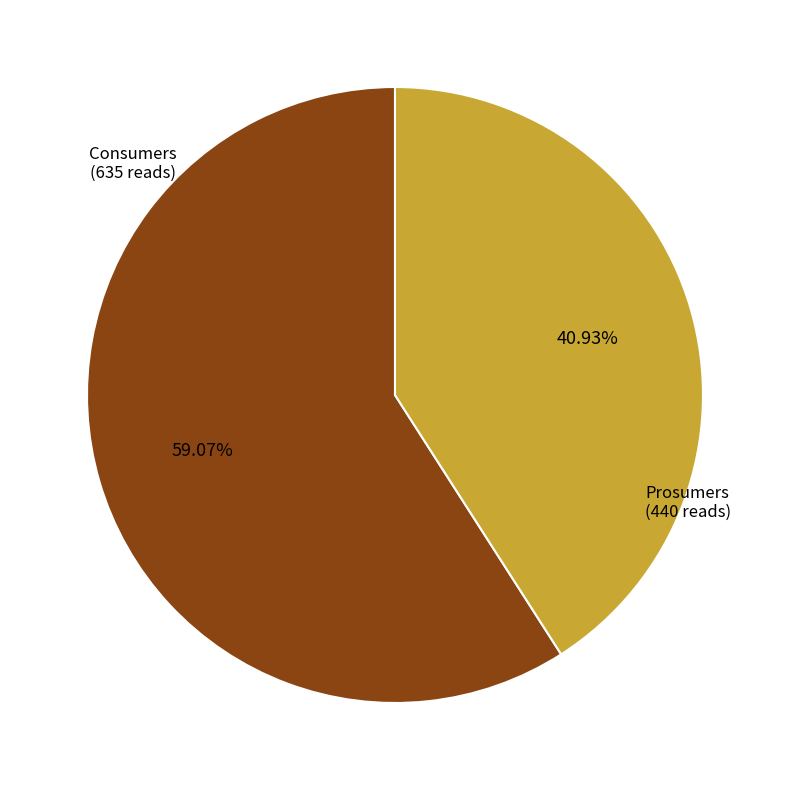

Does any single category account for the majority?

Yes